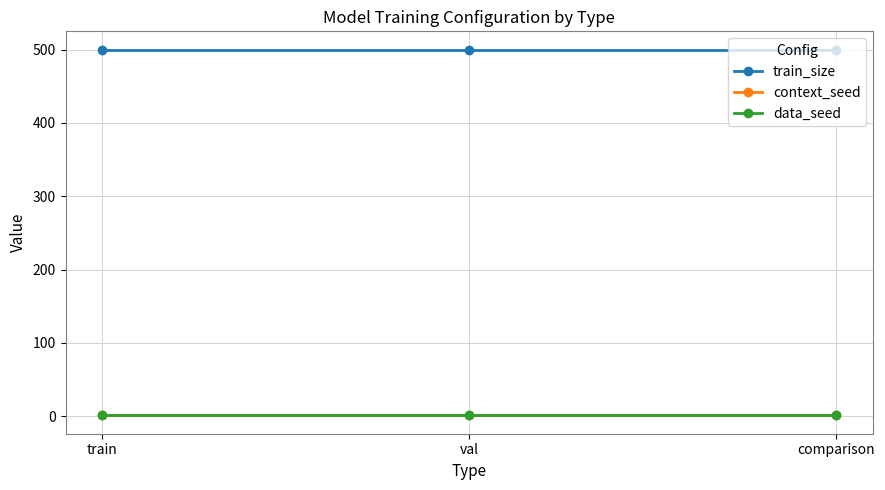

Which series has the largest total across all categories?

train_size